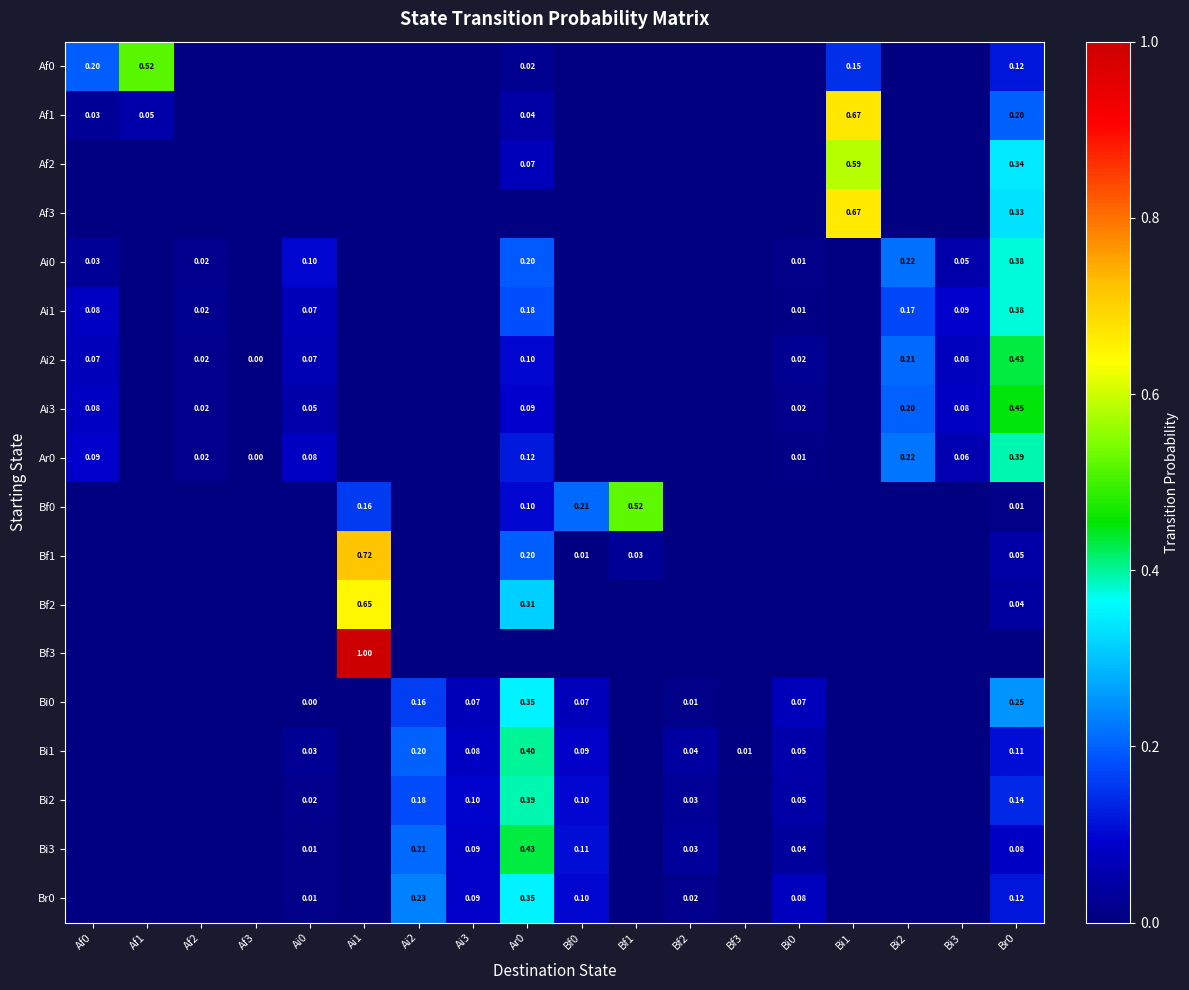

Is the value of Ar0 at Bi3 greater than the value of Af1 at Br0?

No